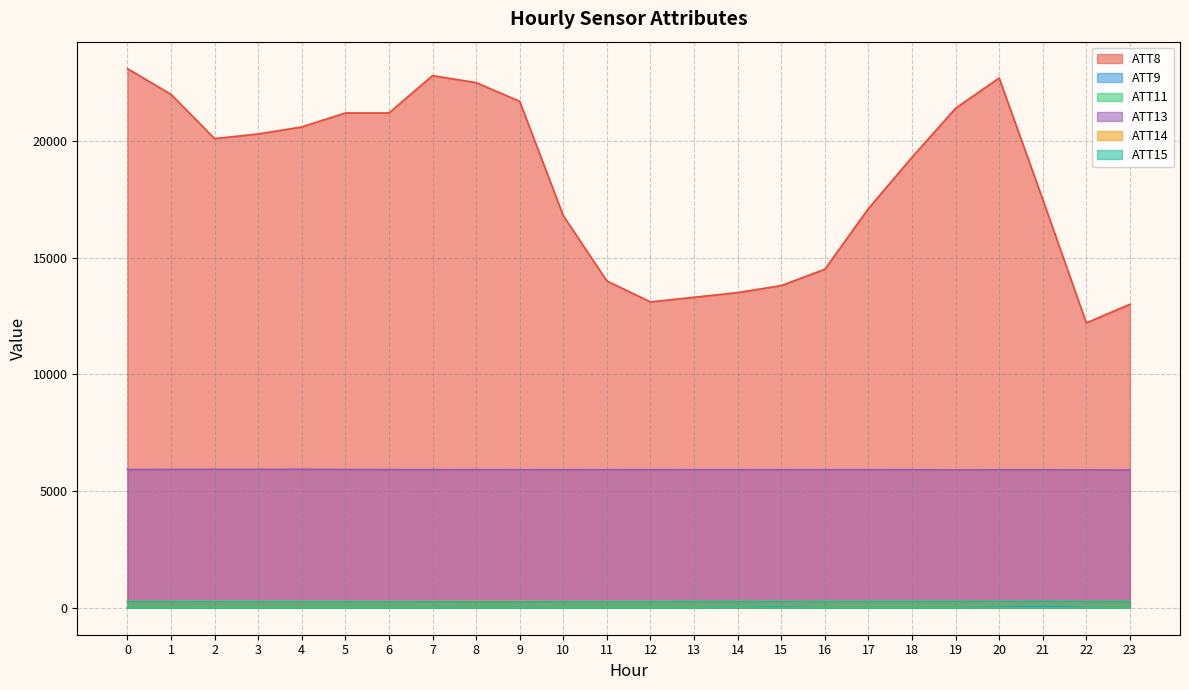

How many lines are shown in the chart?

6